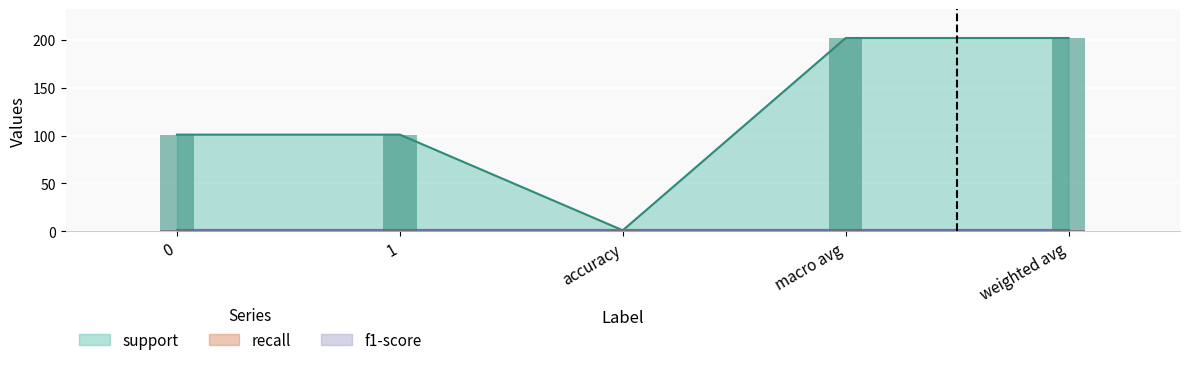

What is the label of the 3rd bar from the right?

accuracy